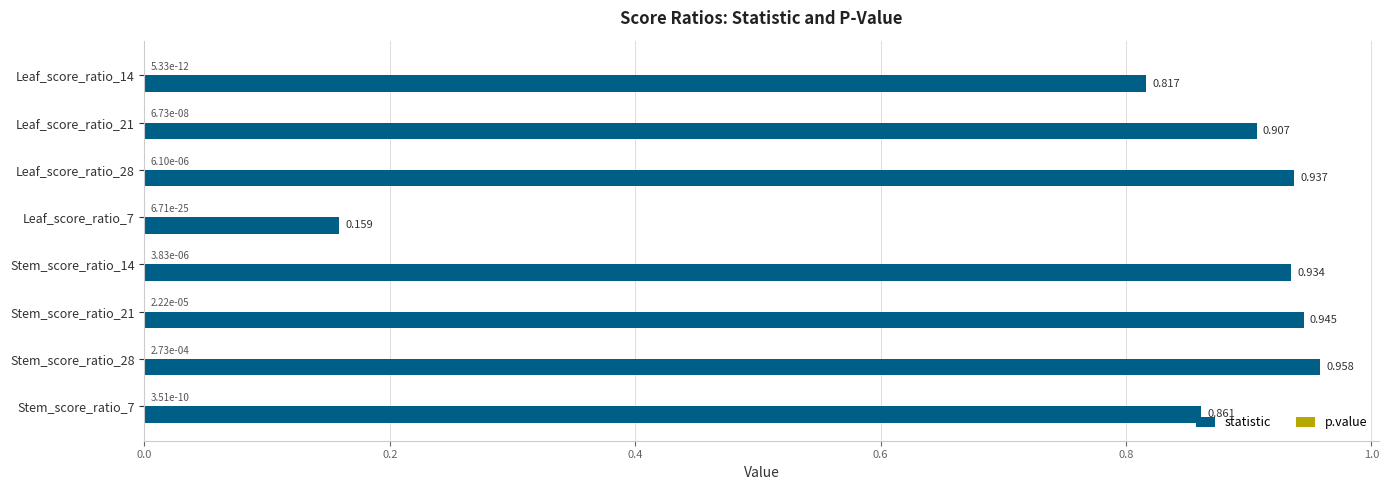

Which series has the largest total across all categories?

statistic